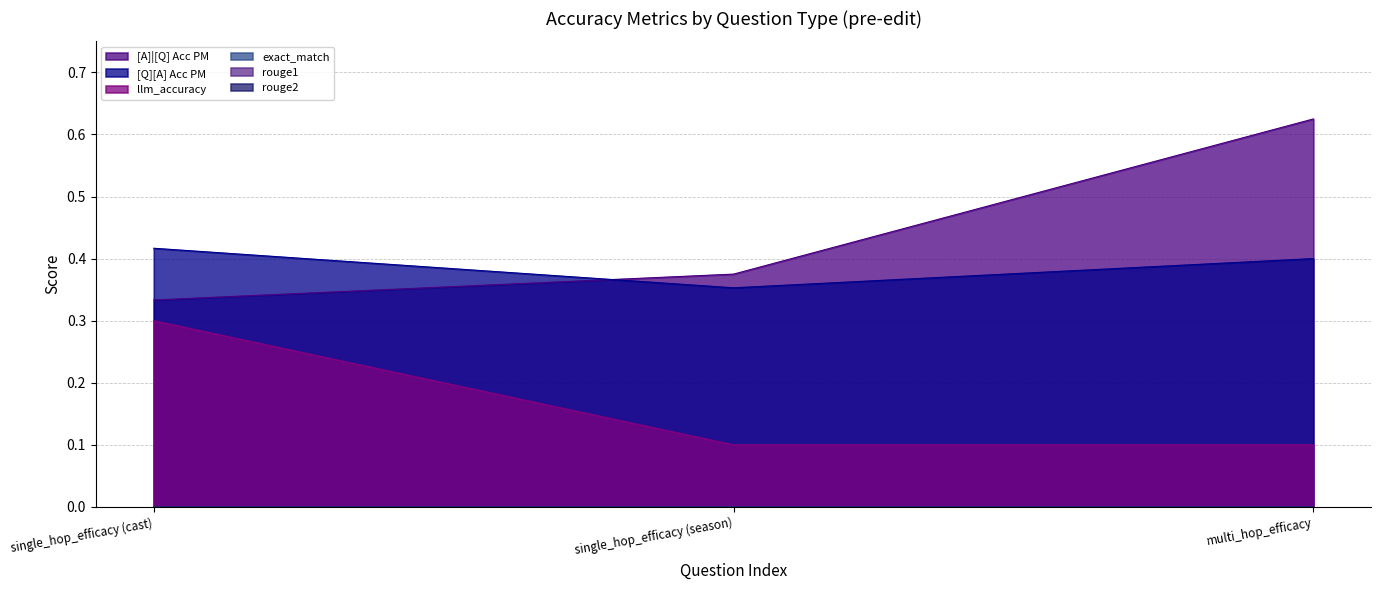

What is the label of the 3rd point from the right?

single_hop_efficacy (cast)